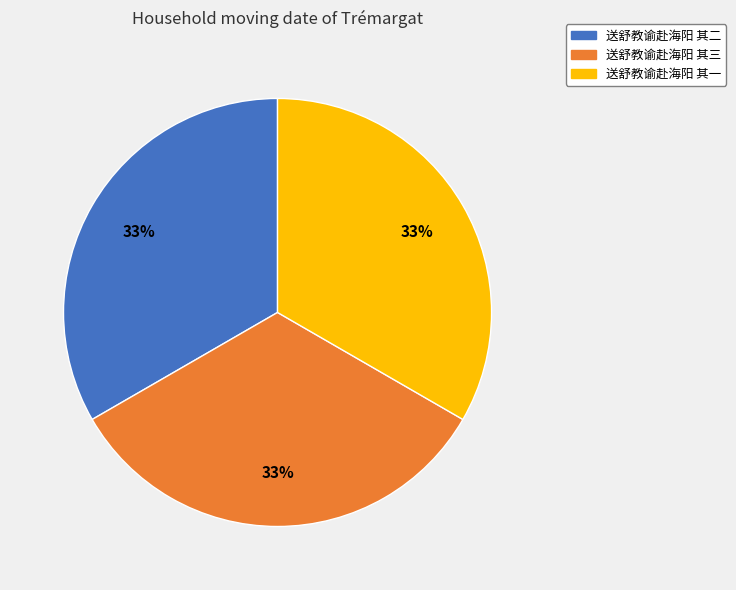

Count the number of slices in the pie.

3